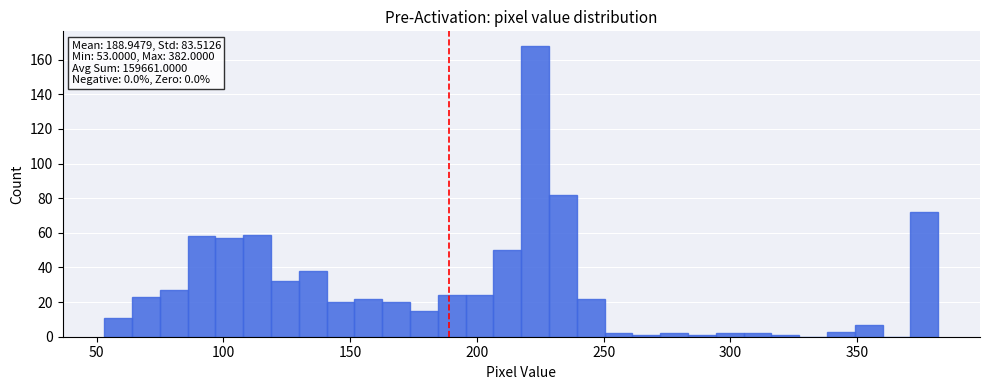

Around what value on the x-axis is the tallest bar? Give the approximate position of its centre, as read against the axis.

225